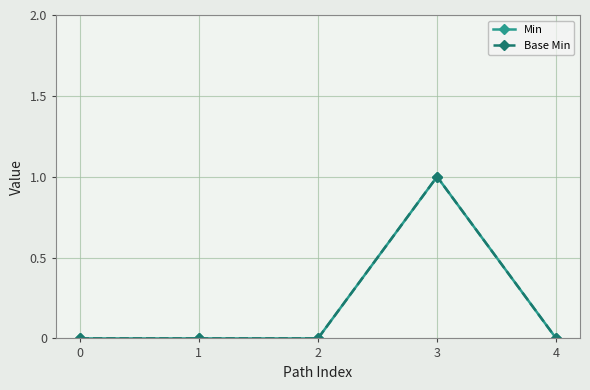

In Min, how many points are higher than both neighbors (excluding endpoints)?

1